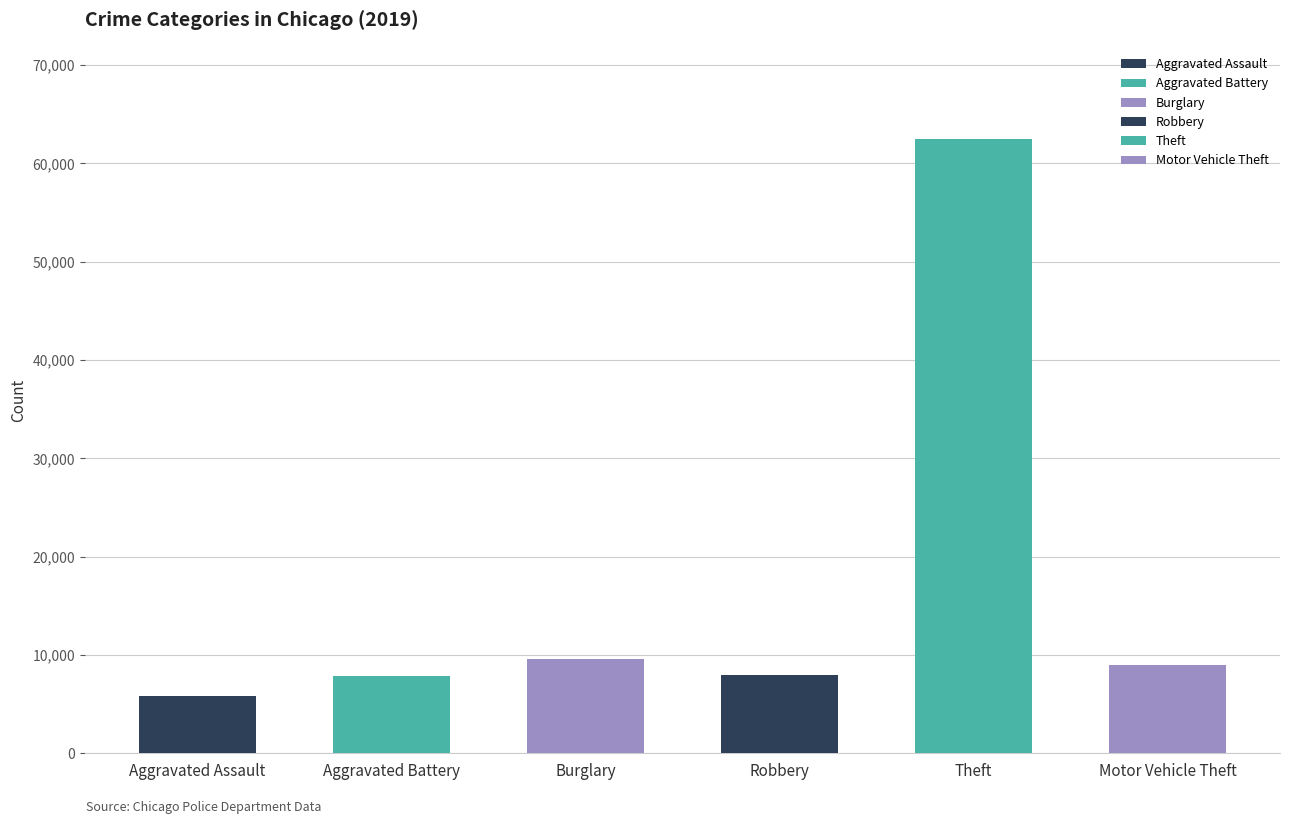

Is it true that the value at Theft is 19911?

False